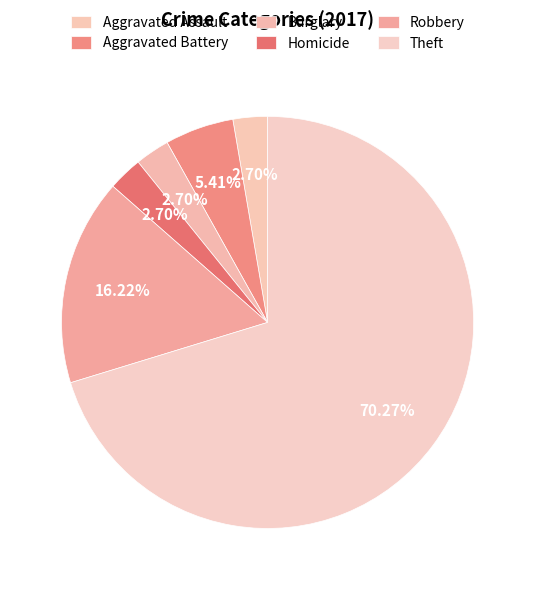

Does any single category account for the majority?

Yes